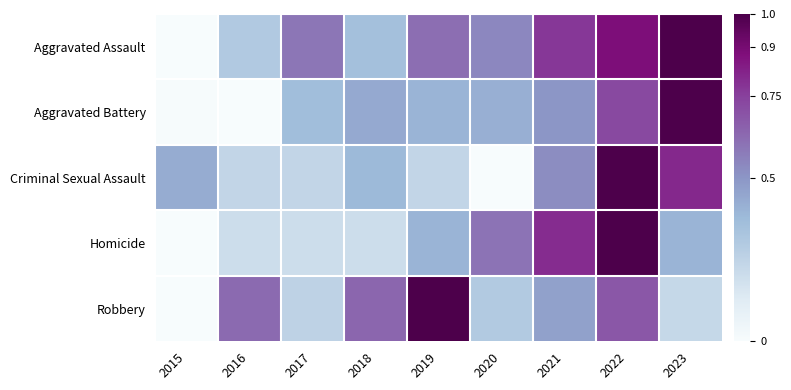

Between 2023 and 2019, which is larger?

2023